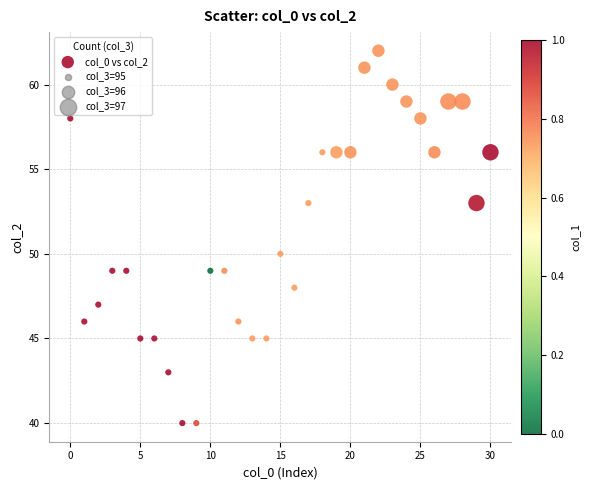

What Y value in the scatter plot is closest to 51?

50